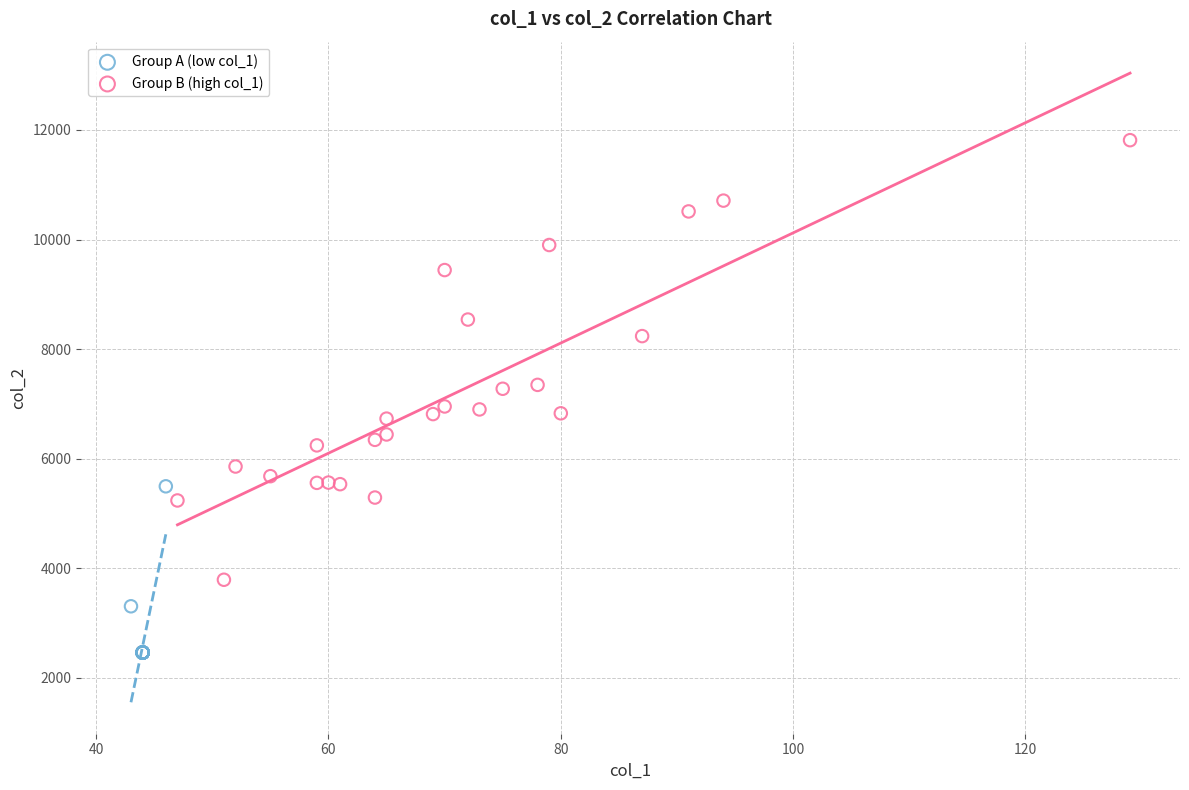

Which series has the largest Y range (max minus min)?

Group B (high col_1)